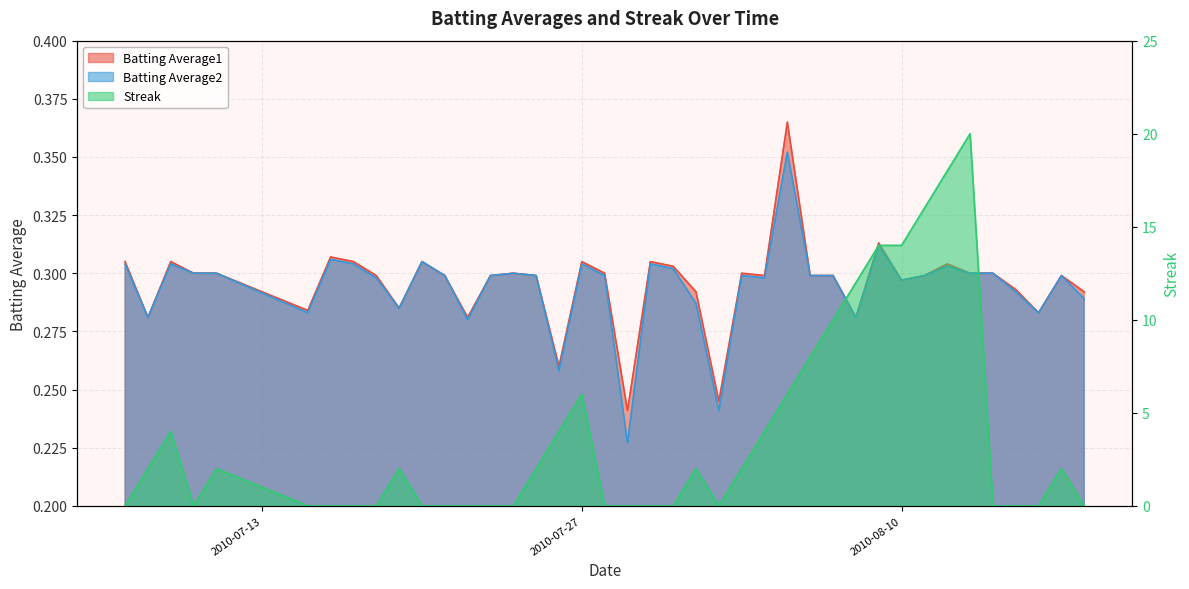

True or false: Streak and Batting Average1 cross at least once.

True